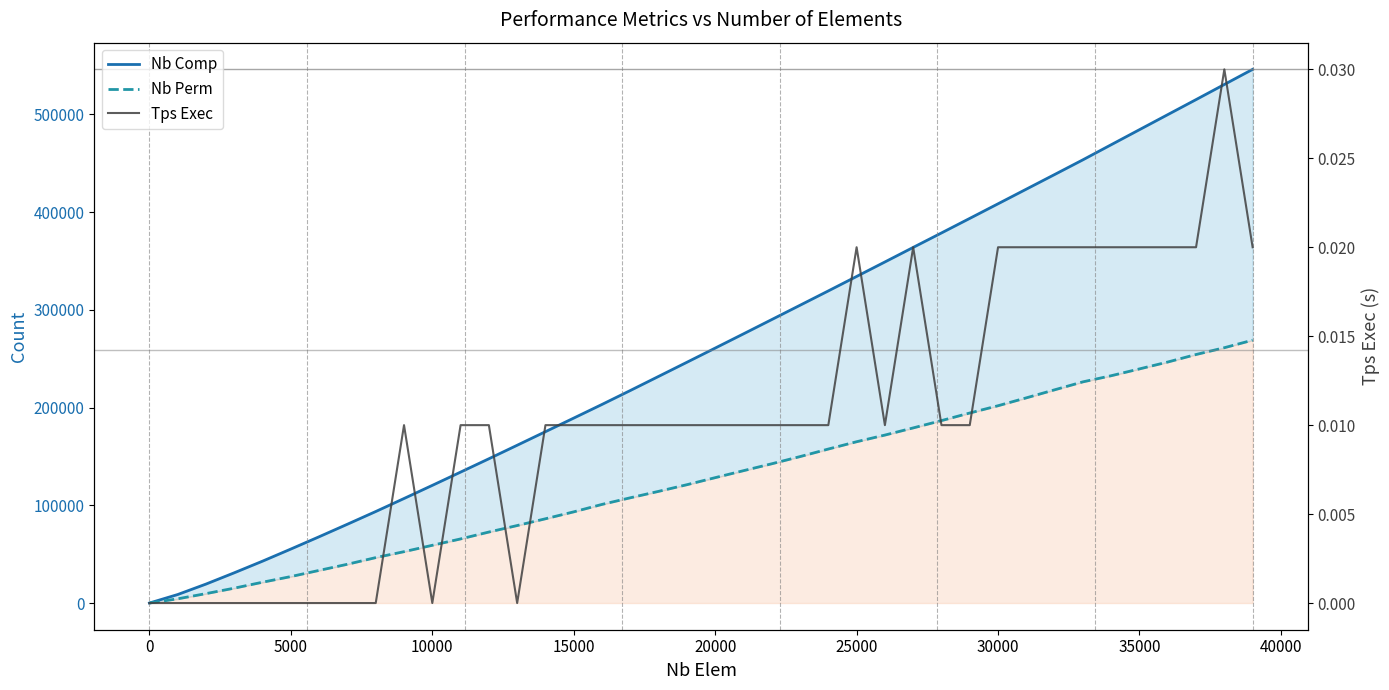

What is the highest value of the Nb Perm series?

269025.0